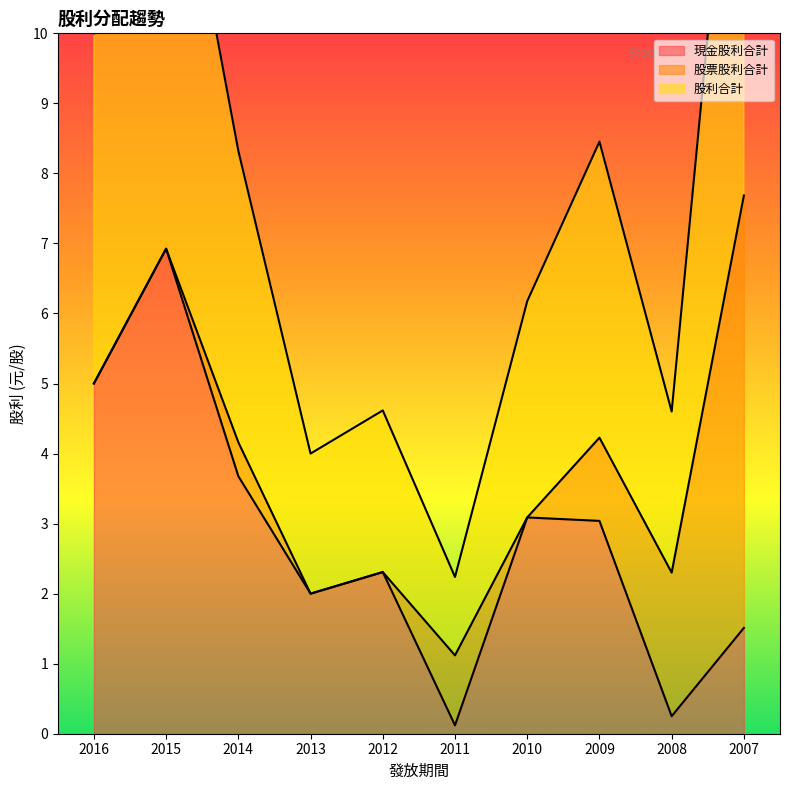

Is the value of 現金股利合計 at 2010 greater than the value of 股利合計 at 2007?

No